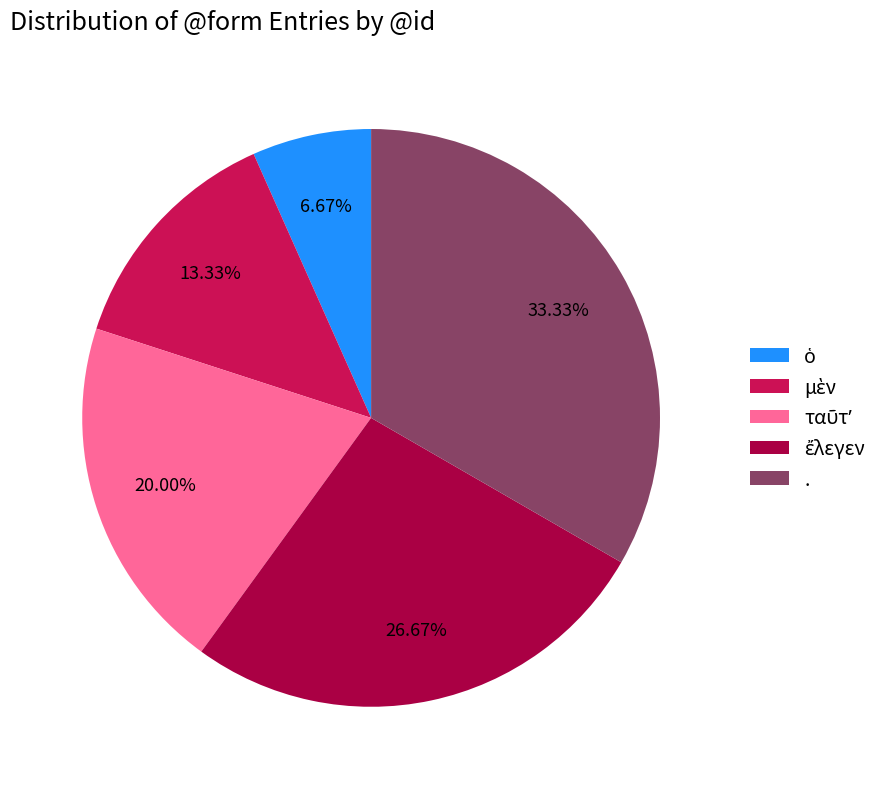

Which slice is the largest?

.